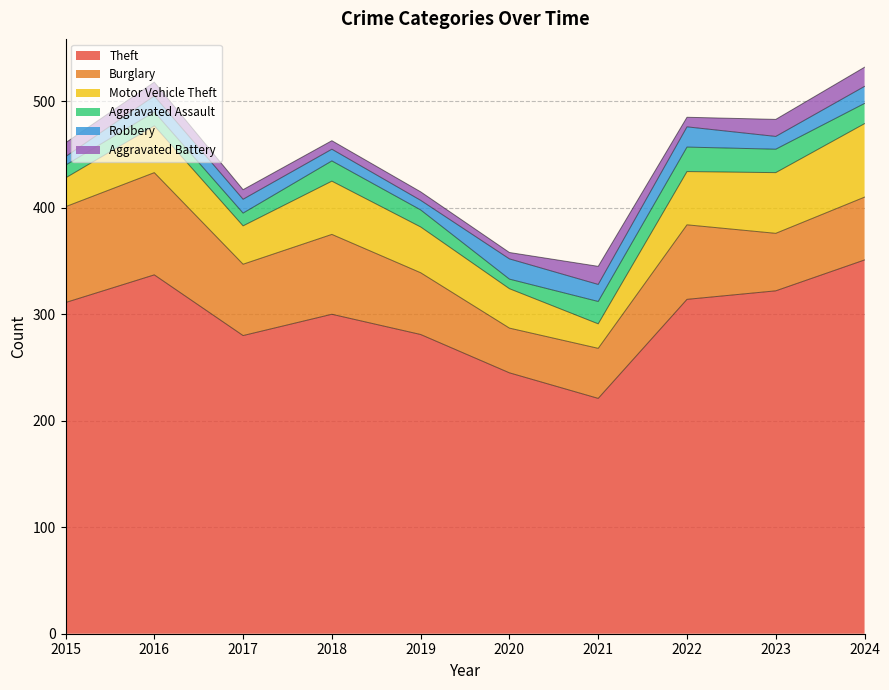

Which series has the widest spread of values?

Theft